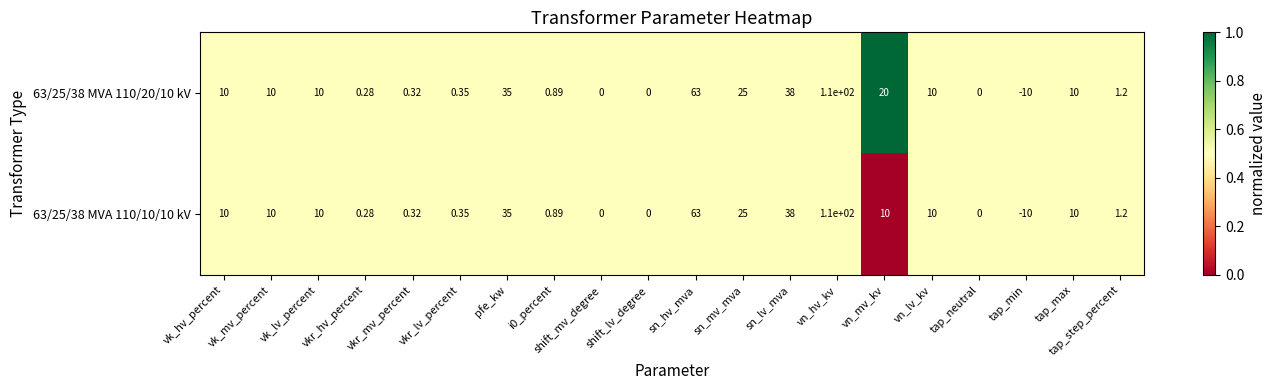

Where is 63/25/38 MVA 110/20/10 kV nearest to the value 50?

sn_lv_mva